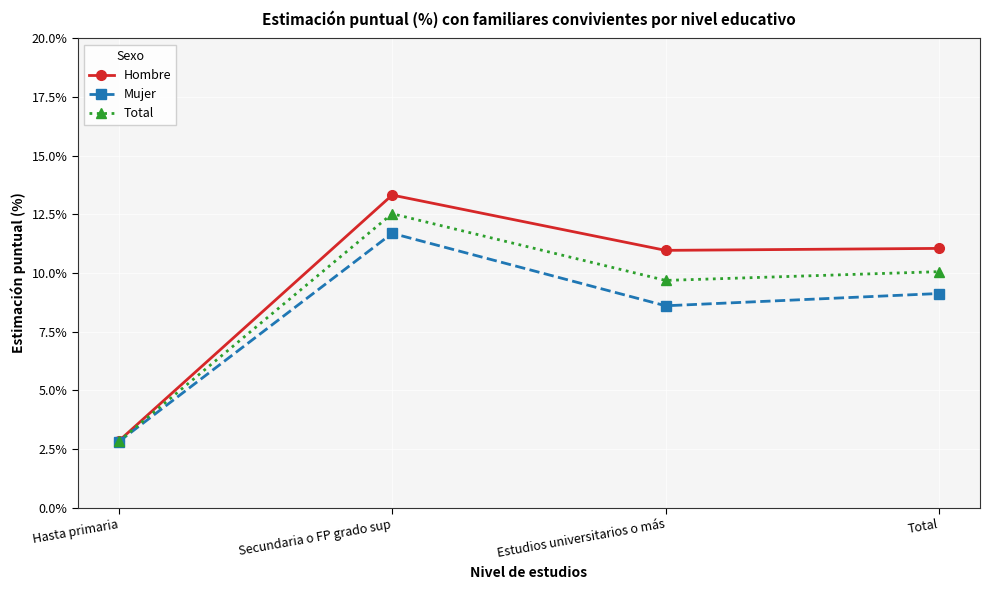

At which category does Total reach its first local valley?

Estudios universitarios o más